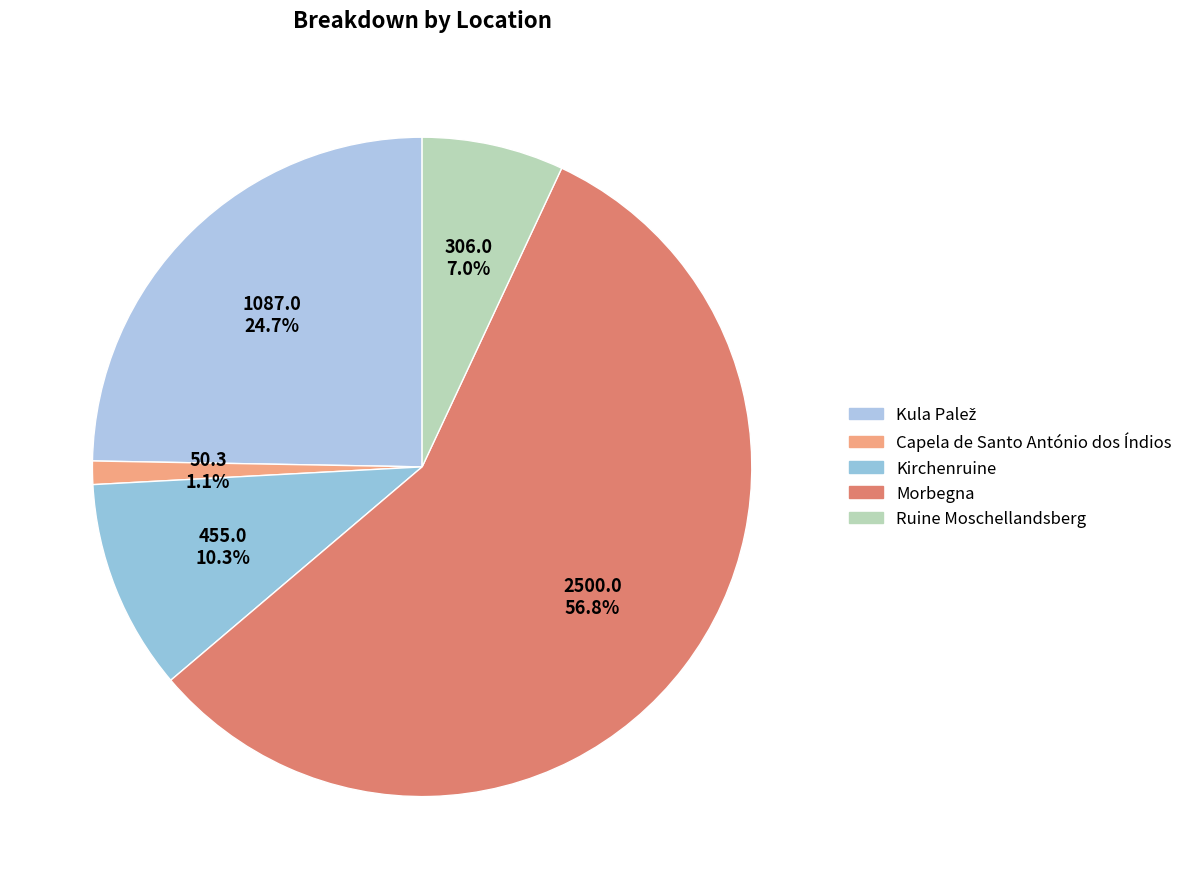

What is the largest slice in the pie chart?

Morbegna